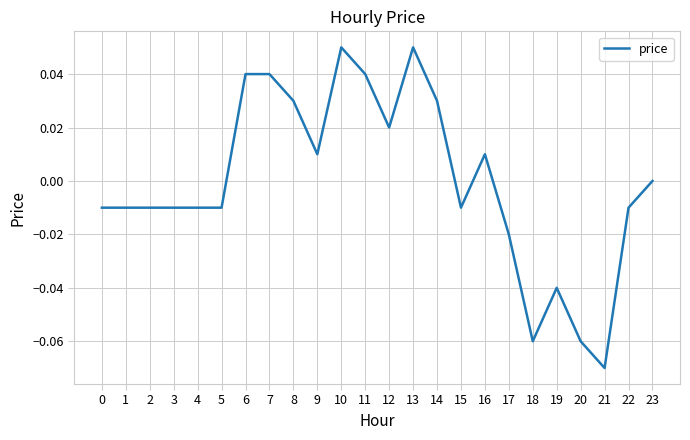

At which category does the chart reach its minimum across all series?

21